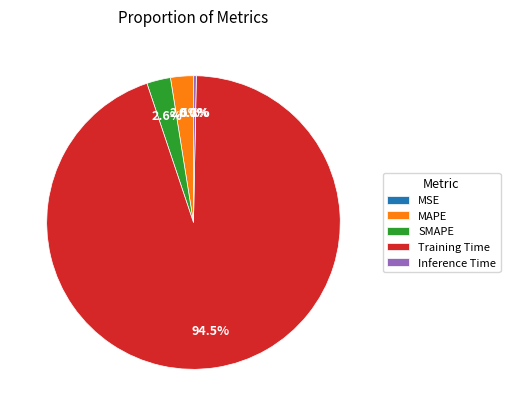

What is the majority slice?

Training Time